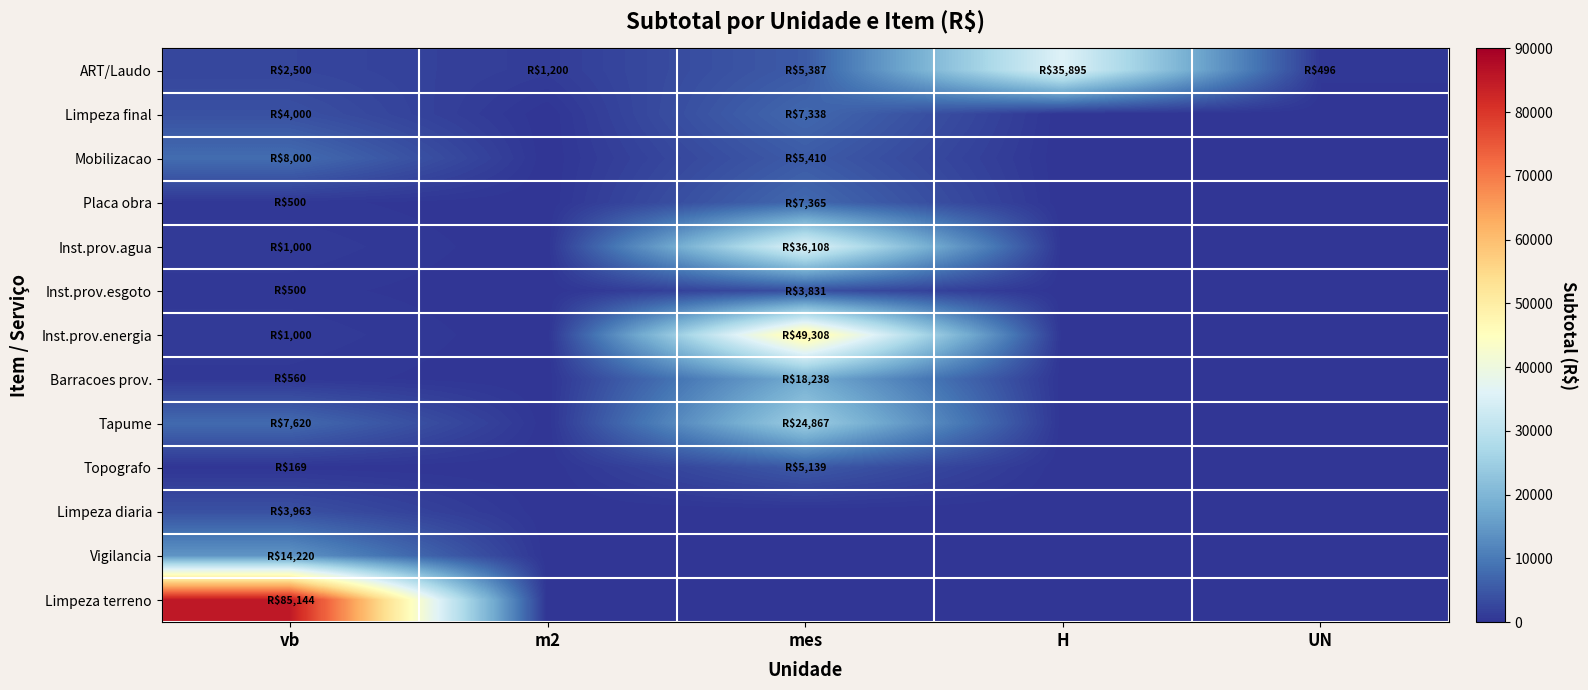

Reading right to left, transcribe all the data shown in this chart.

ART/Laudo: UN=495.6	H=35895.0	mes=5387.1	m2=1200.0	vb=2500.0
Limpeza final: UN=0.0	H=0.0	mes=7338.3	m2=0.0	vb=4000.0
Mobilizacao: UN=0.0	H=0.0	mes=5409.8	m2=0.0	vb=8000.0
Placa obra: UN=0.0	H=0.0	mes=7365.3	m2=0.0	vb=500.0
Inst.prov.agua: UN=0.0	H=0.0	mes=36107.8	m2=0.0	vb=1000.0
Inst.prov.esgoto: UN=0.0	H=0.0	mes=3831.0	m2=0.0	vb=500.0
Inst.prov.energia: UN=0.0	H=0.0	mes=49307.8	m2=0.0	vb=1000.0
Barracoes prov.: UN=0.0	H=0.0	mes=18237.8	m2=0.0	vb=560.0
Tapume: UN=0.0	H=0.0	mes=24867.0	m2=0.0	vb=7620.5
Topografo: UN=0.0	H=0.0	mes=5138.7	m2=0.0	vb=168.8
Limpeza diaria: UN=0.0	H=0.0	mes=0.0	m2=0.0	vb=3963.0
Vigilancia: UN=0.0	H=0.0	mes=0.0	m2=0.0	vb=14220.0
Limpeza terreno: UN=0.0	H=0.0	mes=0.0	m2=0.0	vb=85144.1